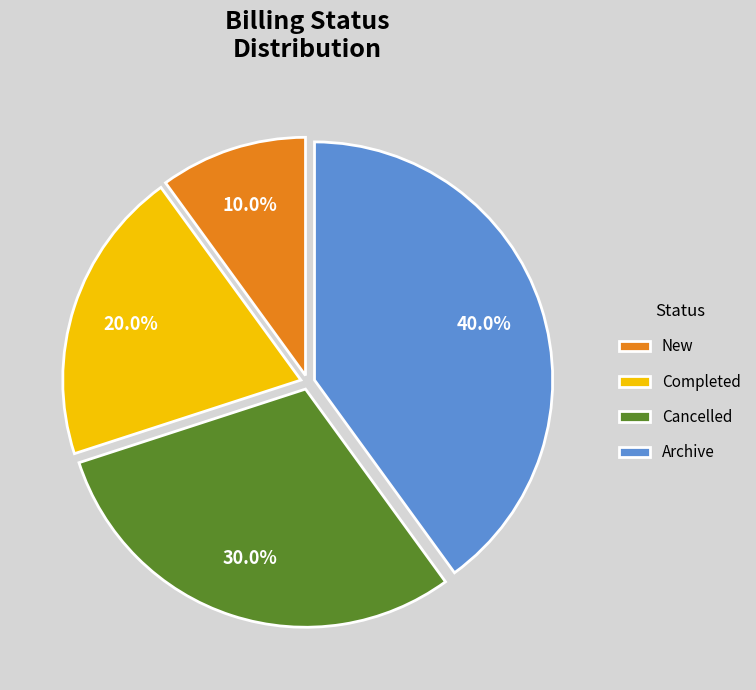

Approximately how many times larger is the value at New compared to Cancelled?

0.3